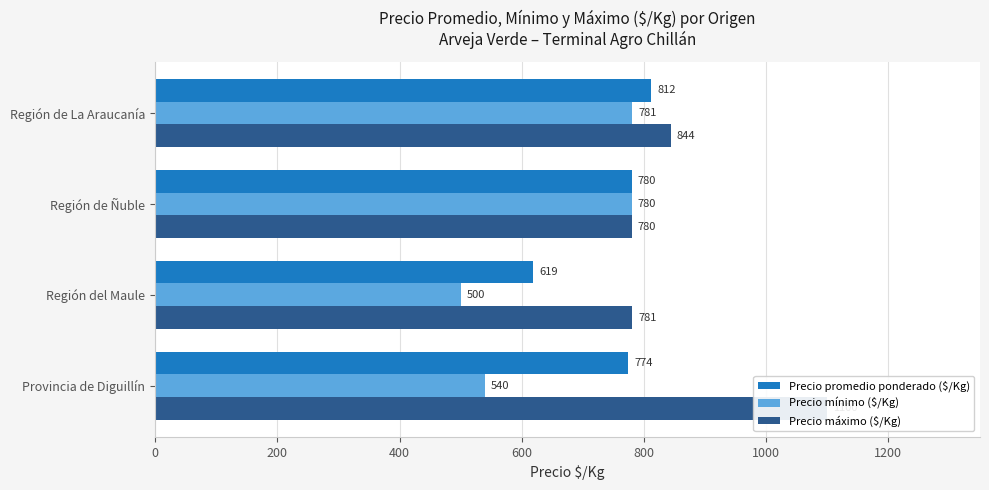

Read the Precio máximo ($/Kg) value at Provincia de Diguillín, to the nearest 5.

1100